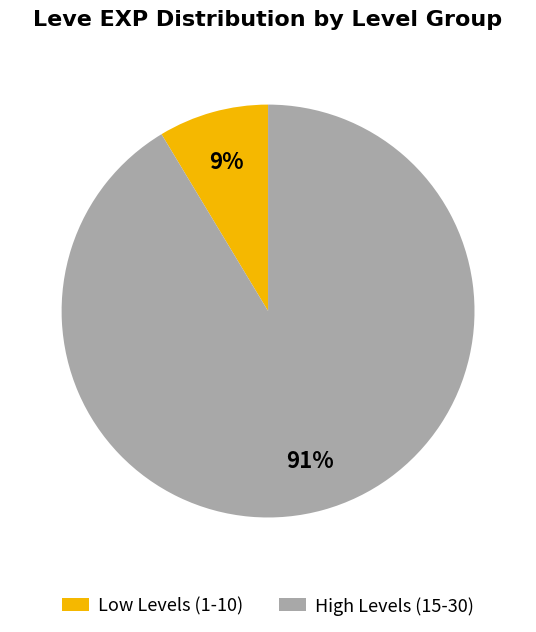

To the nearest percent, what is the average slice percentage?

50%